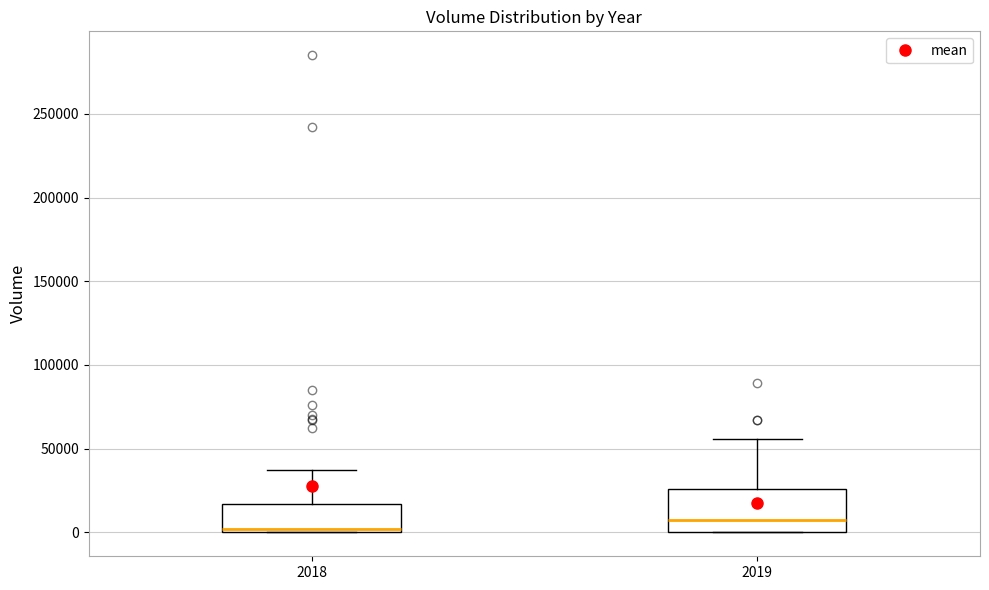

Where is the lower edge of the box at x = 2019 on the y-axis? The values are not printed on the chart, so give them approximately, as read against the axis.

0